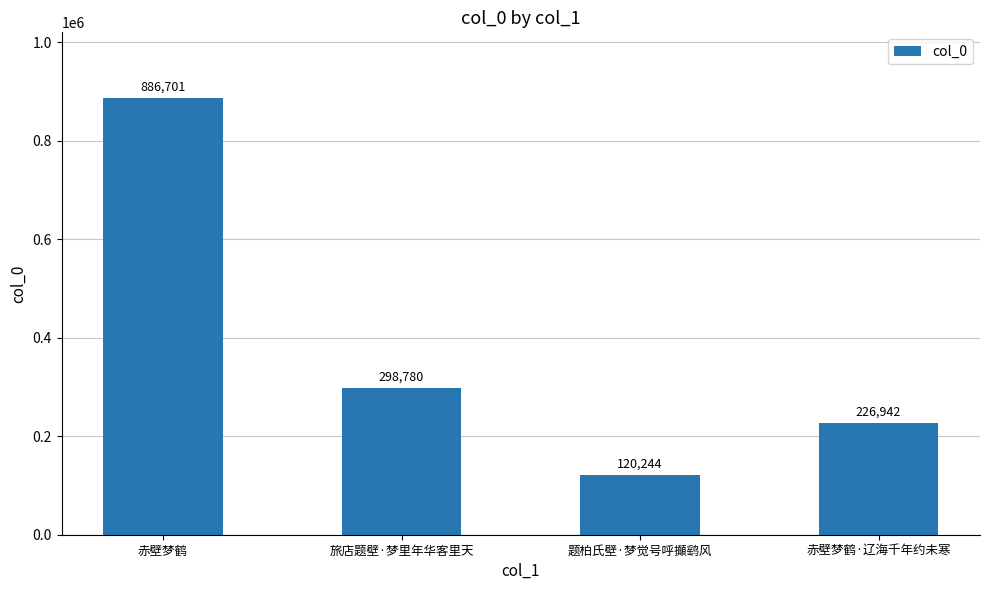

What is the change in value from 赤壁梦鹤 to 题柏氏壁·梦觉号呼攧鹞风?

-766457